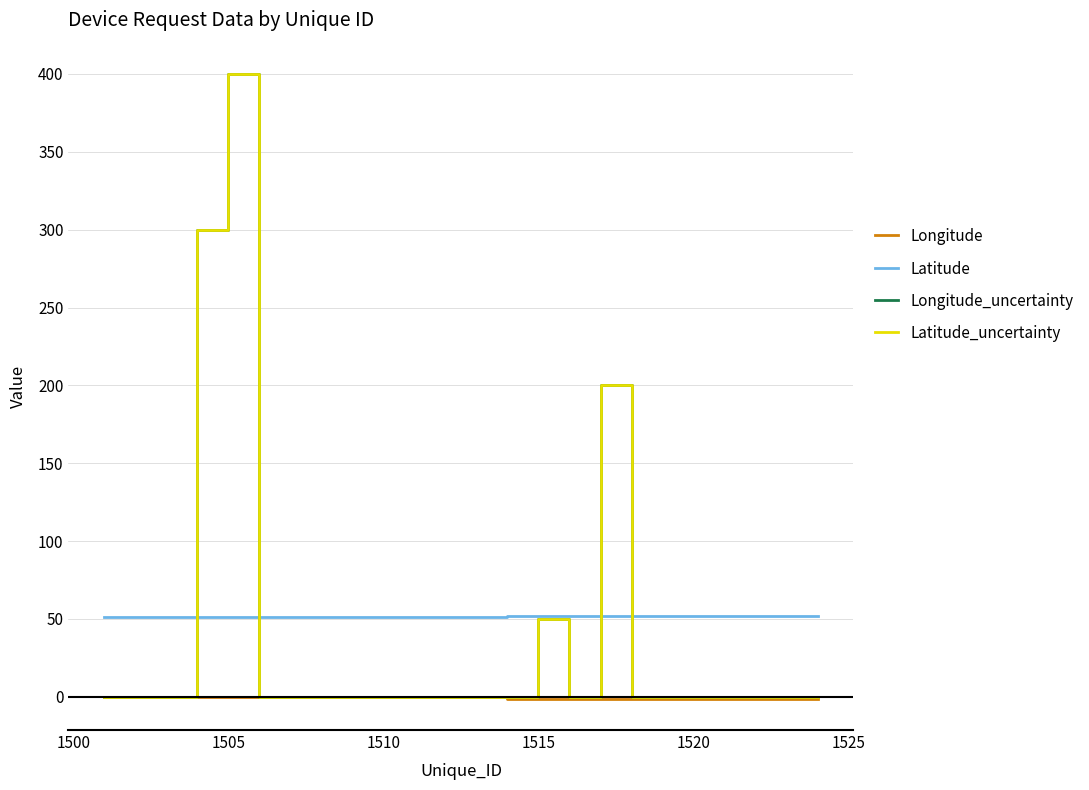

Does the chart display data point markers on the line(s)?

No